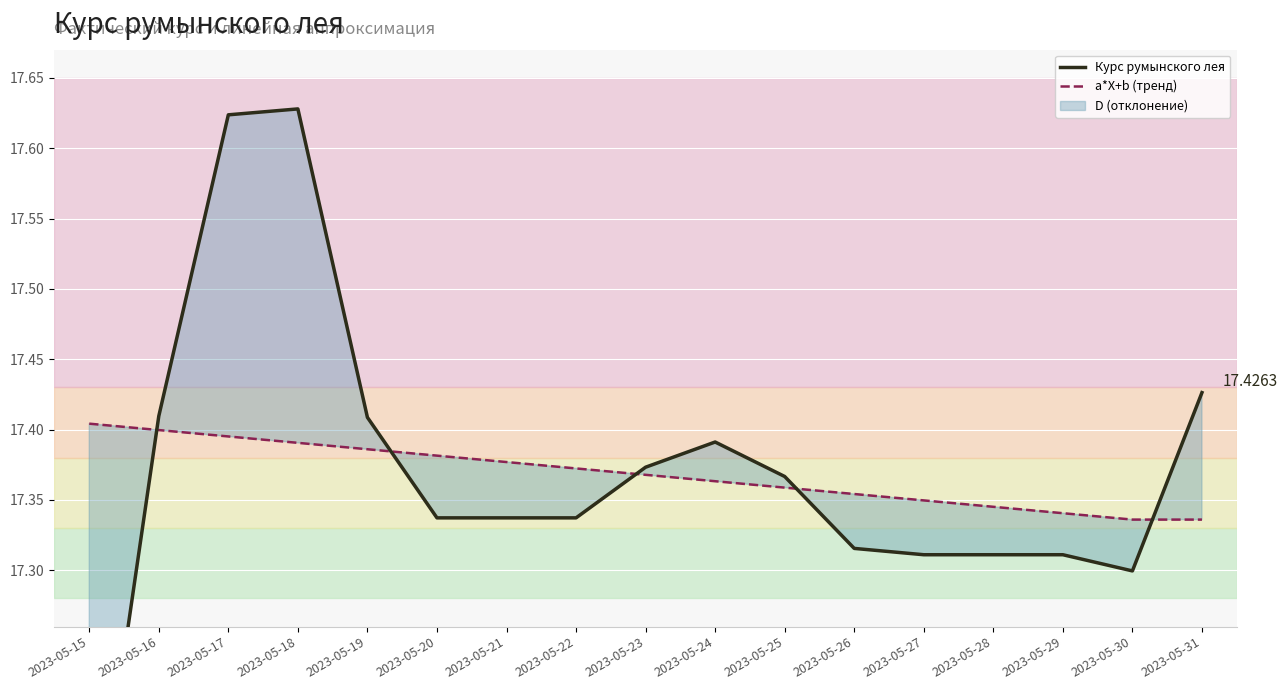

Which series has the largest total across all categories?

Курс румынского лея